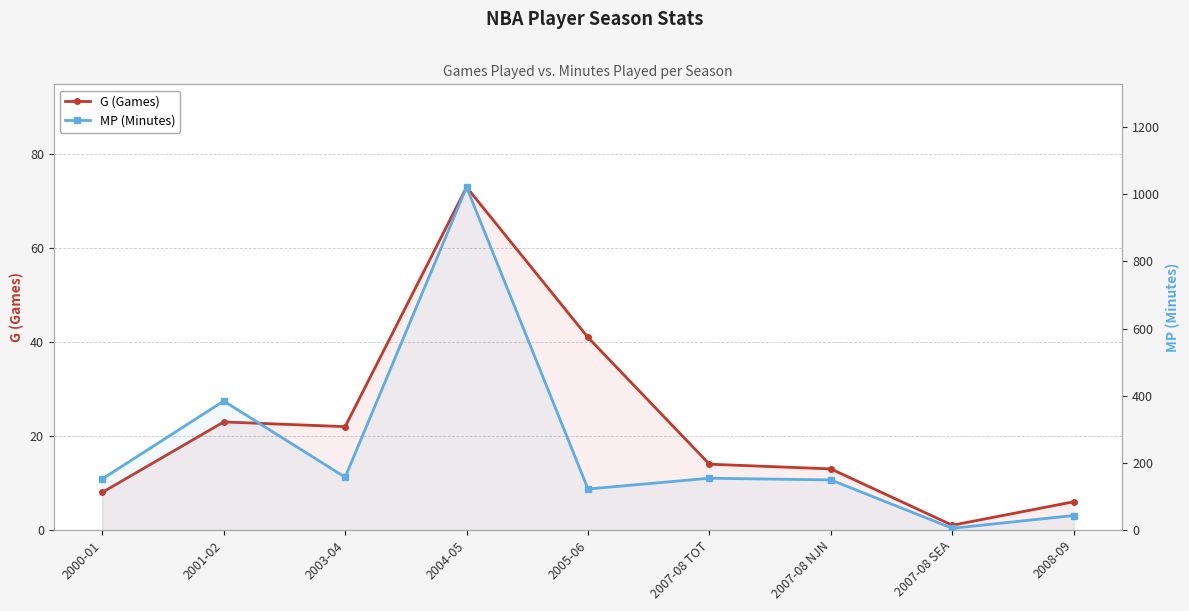

True or false: G (Games) and MP (Minutes) cross at least once.

False